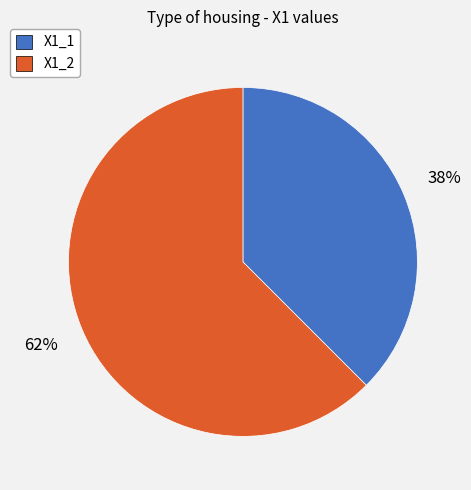

The X1_1 slice represents 38% of the pie. True or false?

True